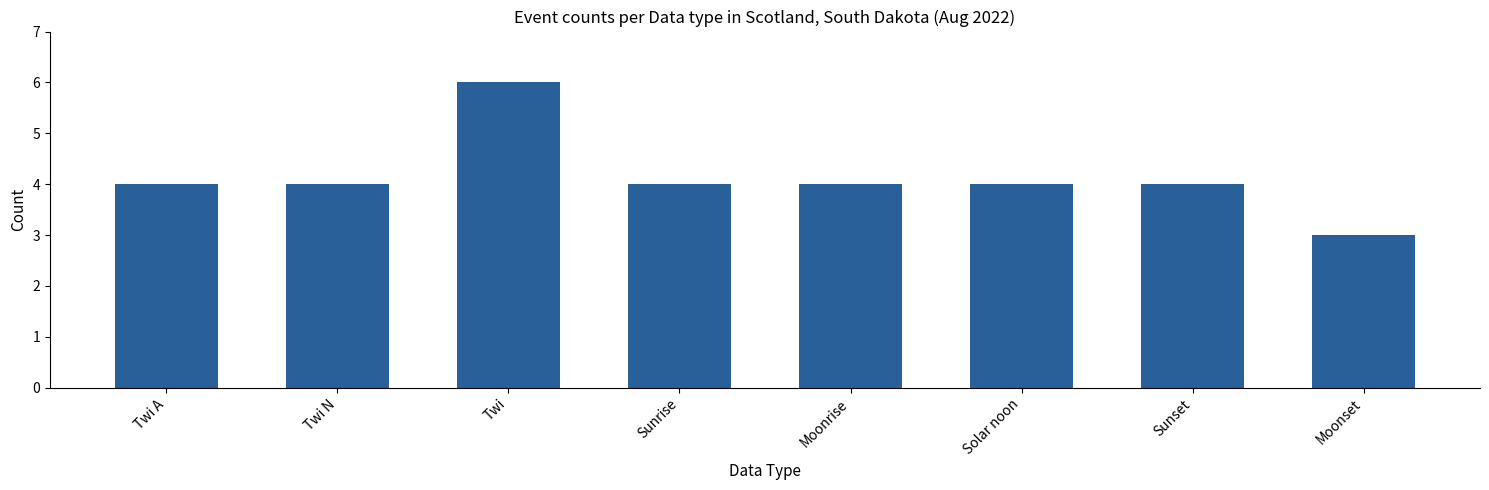

What is the sum of the values at Moonrise and Solar noon?

8